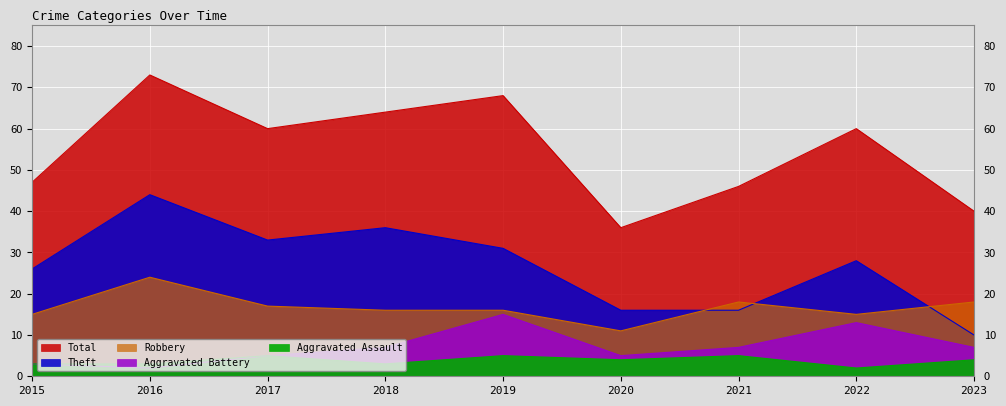

At which category does Robbery reach its first local peak?

2016